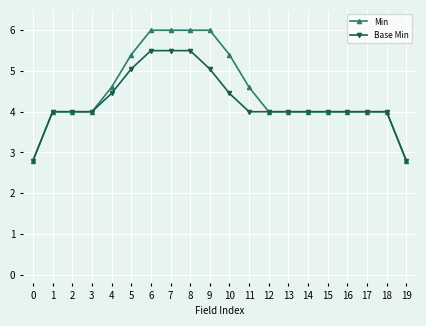

What is the value of the Min point at the 2nd from the left?

4.0